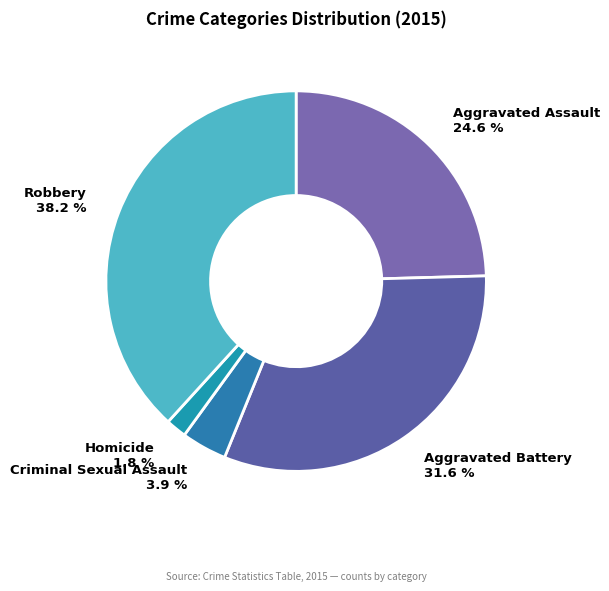

What is the smallest slice in the pie chart?

Homicide